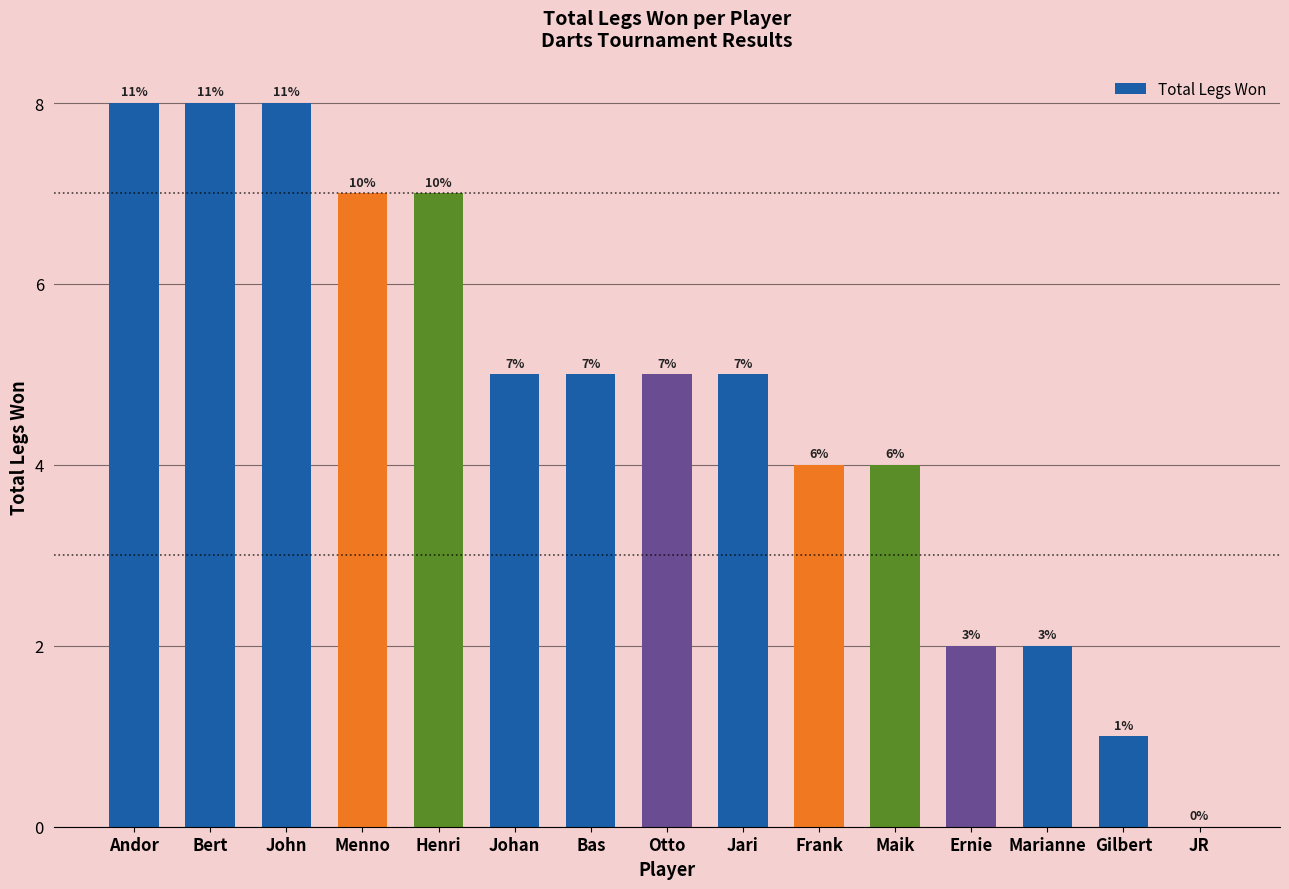

Reading left to right, transcribe all the data shown in this chart.

Andor=8	Bert=8	John=8	Menno=7	Henri=7	Johan=5	Bas=5	Otto=5	Jari=5	Frank=4	Maik=4	Ernie=2	Marianne=2	Gilbert=1	JR=0